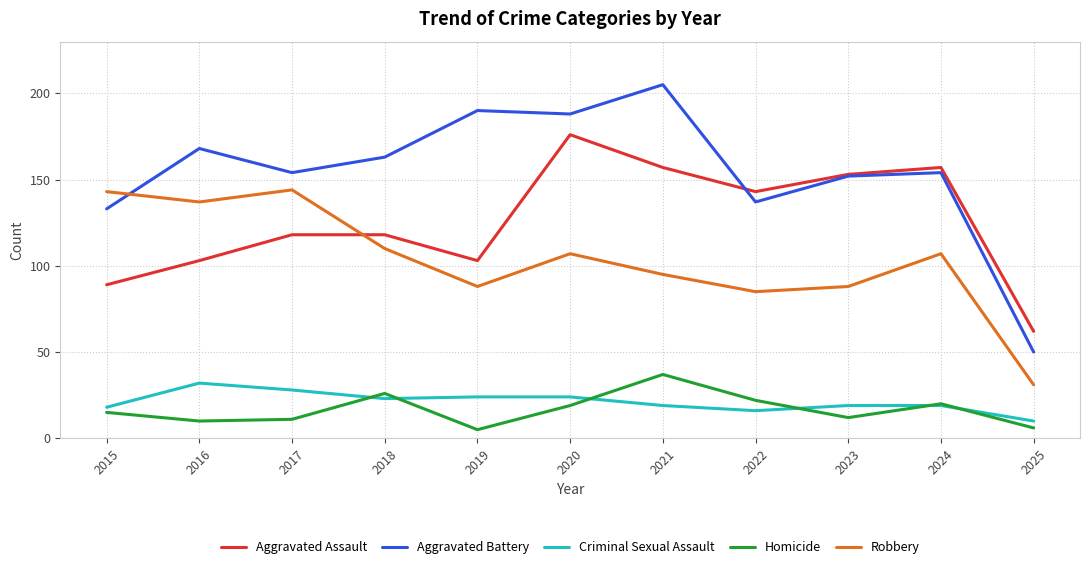

What is the difference between the Aggravated Assault values at 2018 and 2016?

15